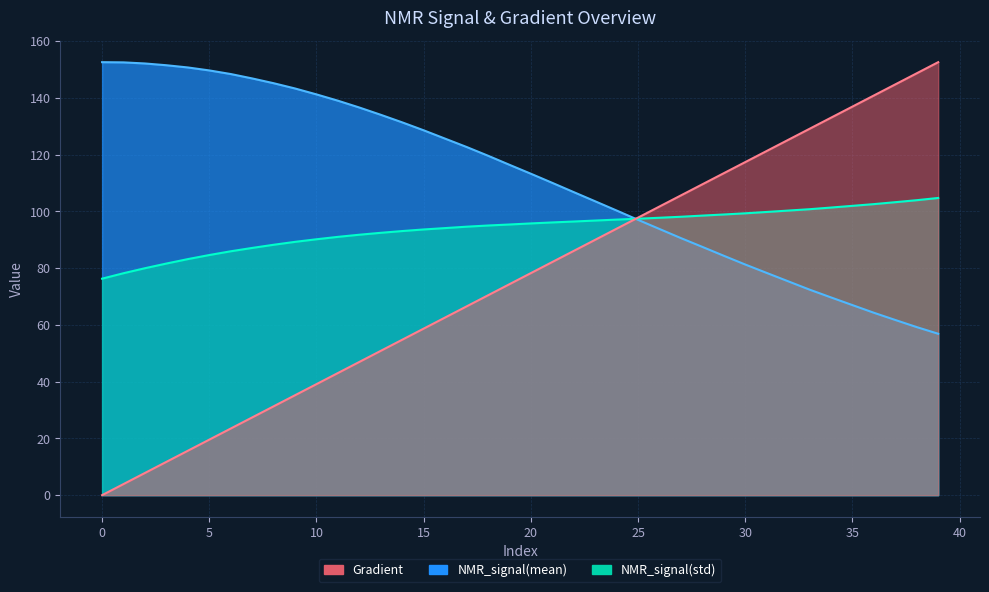

Is the value of Gradient at 33 greater than the value of NMR_signal(mean) at 32?

Yes